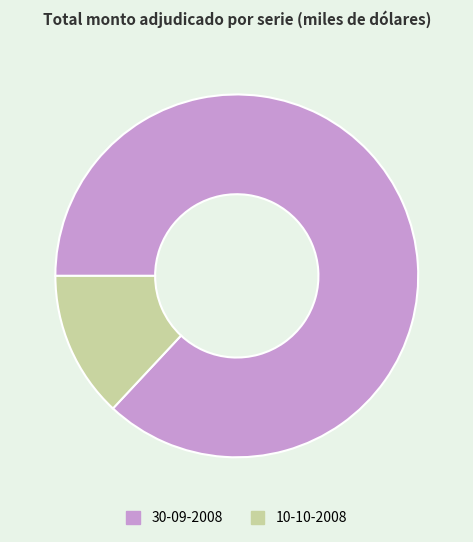

True or false: 30-09-2008 accounts for 87% of the total.

True